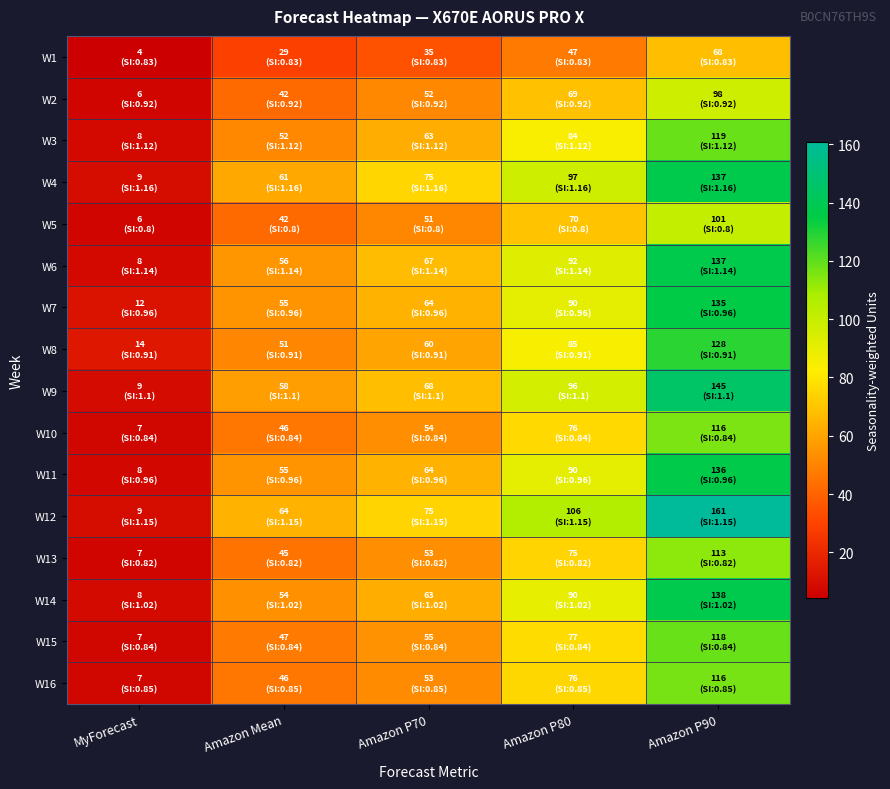

Reading left to right, transcribe all the data shown in this chart.

W1: MyForecast=4.1	Amazon Mean=29.0	Amazon P70=34.9	Amazon P80=47.3	Amazon P90=68.1
W2: MyForecast=6.4	Amazon Mean=42.3	Amazon P70=51.5	Amazon P80=69.0	Amazon P90=97.5
W3: MyForecast=7.8	Amazon Mean=51.5	Amazon P70=62.7	Amazon P80=84.0	Amazon P90=118.7
W4: MyForecast=9.3	Amazon Mean=61.5	Amazon P70=75.4	Amazon P80=97.4	Amazon P90=136.9
W5: MyForecast=6.4	Amazon Mean=42.4	Amazon P70=51.2	Amazon P80=69.6	Amazon P90=100.8
W6: MyForecast=8.0	Amazon Mean=55.9	Amazon P70=67.3	Amazon P80=92.3	Amazon P90=136.8
W7: MyForecast=11.5	Amazon Mean=54.7	Amazon P70=64.3	Amazon P80=90.2	Amazon P90=135.4
W8: MyForecast=13.7	Amazon Mean=51.0	Amazon P70=60.1	Amazon P80=84.6	Amazon P90=128.3
W9: MyForecast=8.8	Amazon Mean=58.3	Amazon P70=68.2	Amazon P80=95.7	Amazon P90=145.2
W10: MyForecast=6.7	Amazon Mean=46.2	Amazon P70=53.8	Amazon P80=76.4	Amazon P90=115.9
W11: MyForecast=7.7	Amazon Mean=54.7	Amazon P70=64.3	Amazon P80=90.2	Amazon P90=136.3
W12: MyForecast=9.2	Amazon Mean=64.4	Amazon P70=74.8	Amazon P80=105.8	Amazon P90=161.0
W13: MyForecast=6.6	Amazon Mean=45.1	Amazon P70=53.3	Amazon P80=74.6	Amazon P90=113.2
W14: MyForecast=8.2	Amazon Mean=54.1	Amazon P70=63.2	Amazon P80=89.8	Amazon P90=137.7
W15: MyForecast=6.7	Amazon Mean=47.0	Amazon P70=54.6	Amazon P80=77.3	Amazon P90=118.4
W16: MyForecast=6.8	Amazon Mean=45.9	Amazon P70=52.7	Amazon P80=75.6	Amazon P90=116.5